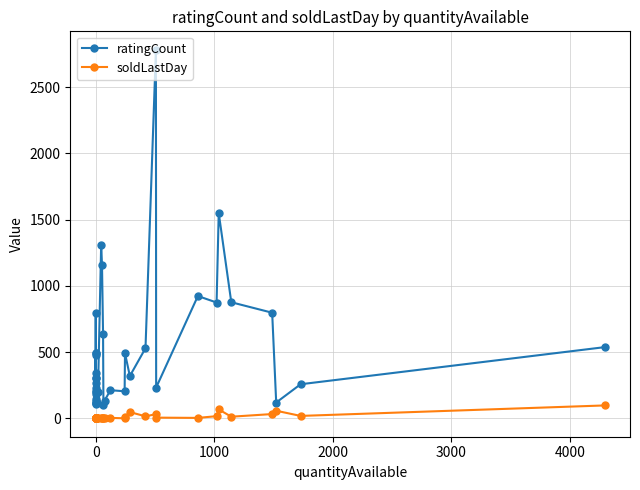

The value of soldLastDay at 0 is 0. True or false?

True